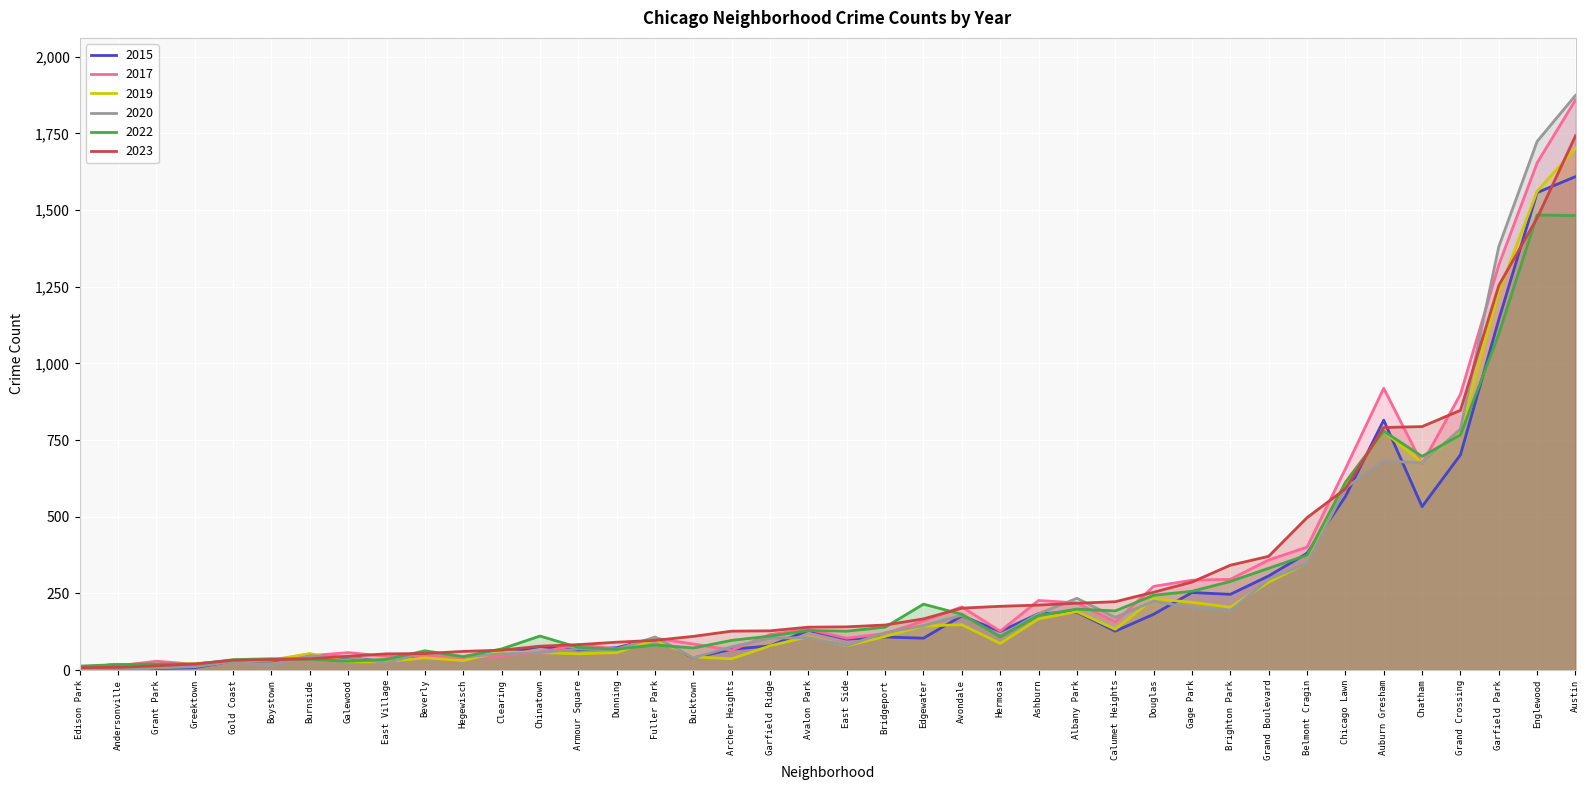

How many intersections are there between 2019 and 2017?

12